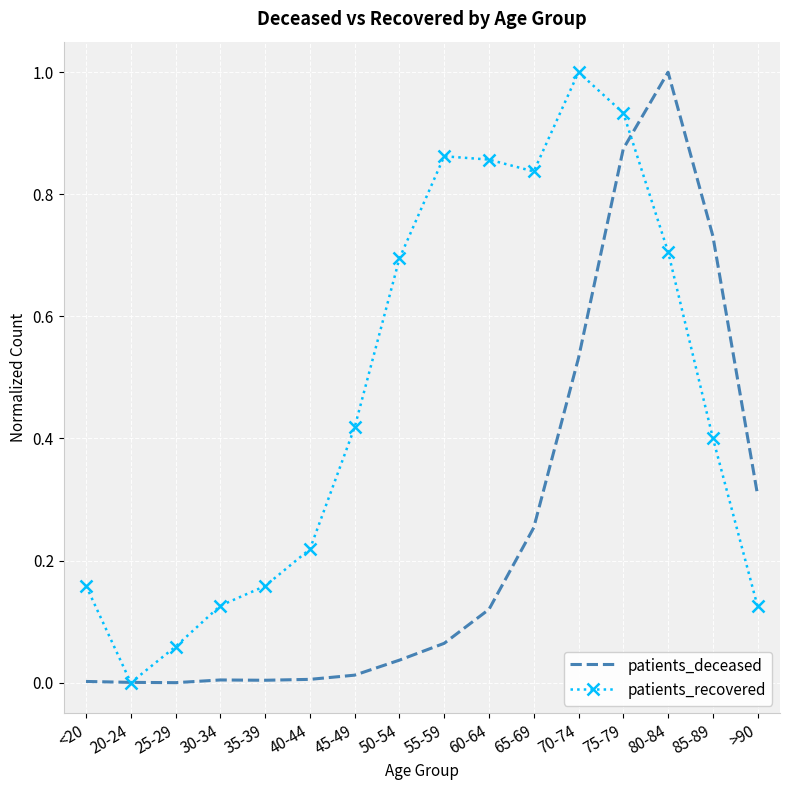

Rank the series by their average value, from highest to lowest.

patients_recovered, patients_deceased